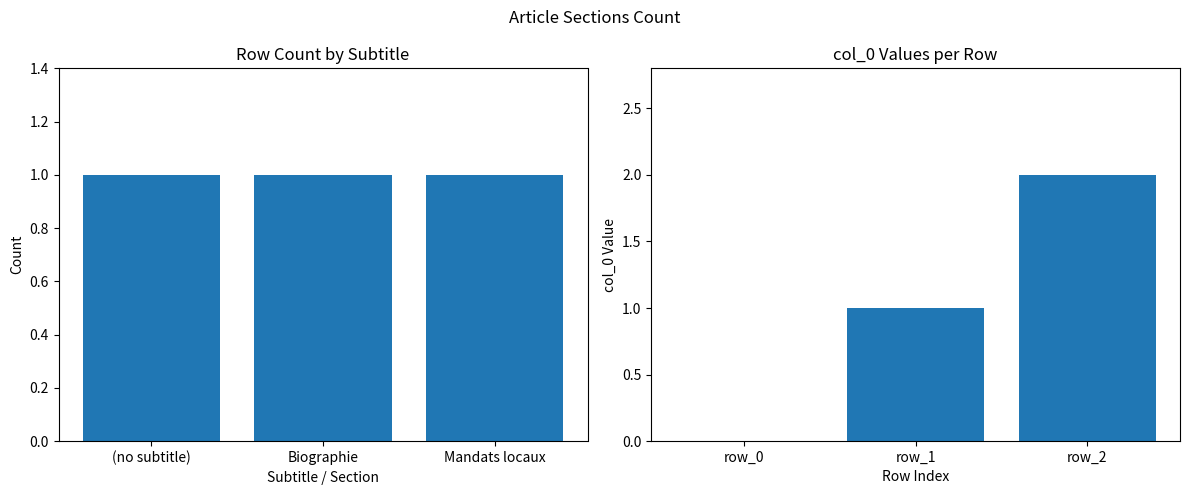

The value at (no subtitle) is 1. True or false?

False